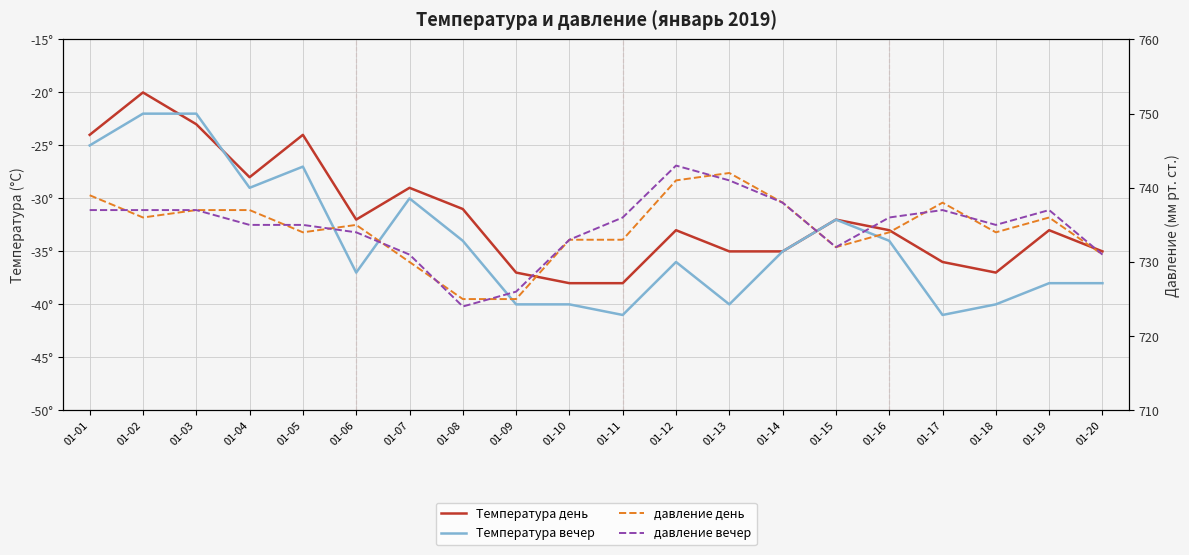

What is the smallest value displayed?

-41